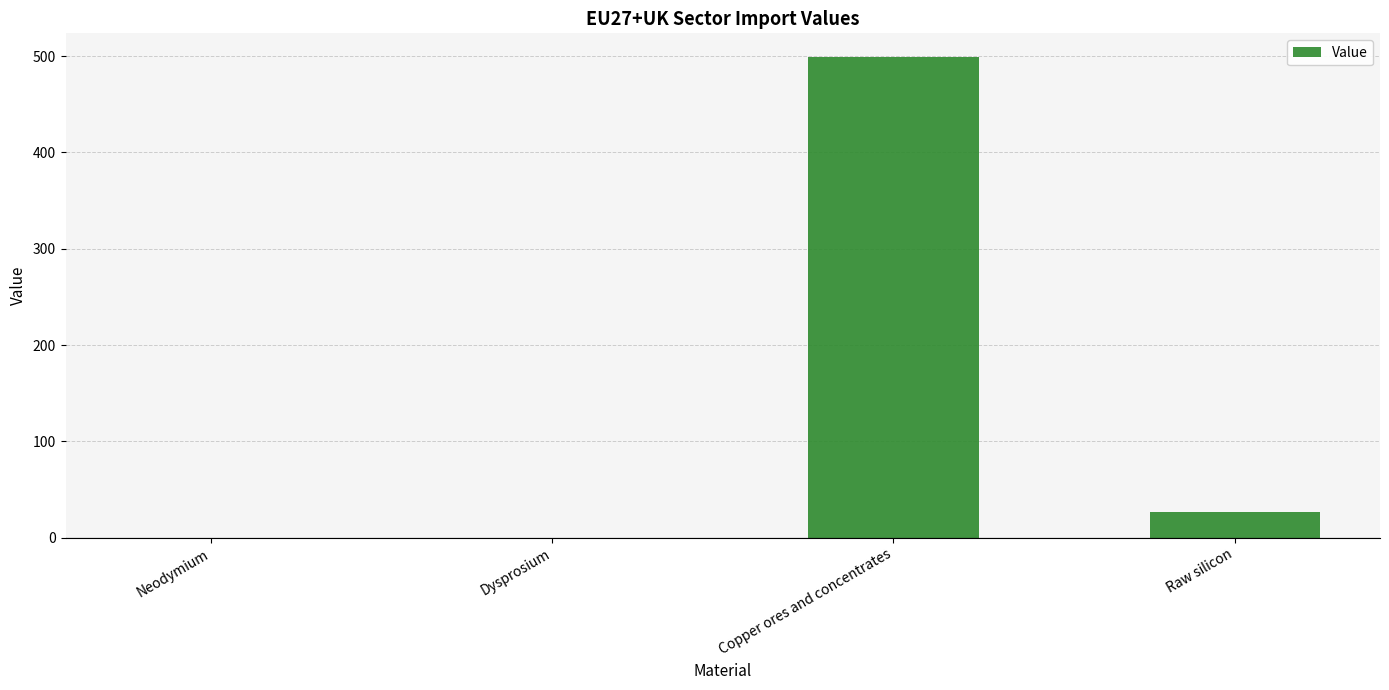

Is it true that the value at Dysprosium is 0.0?

True